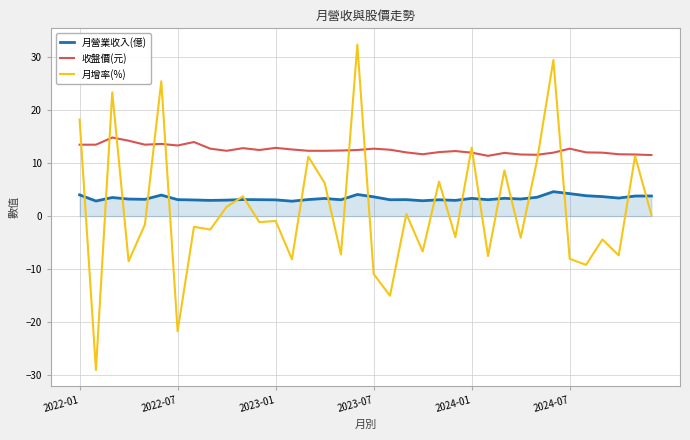

Which series has the widest spread of values?

月增率(%)